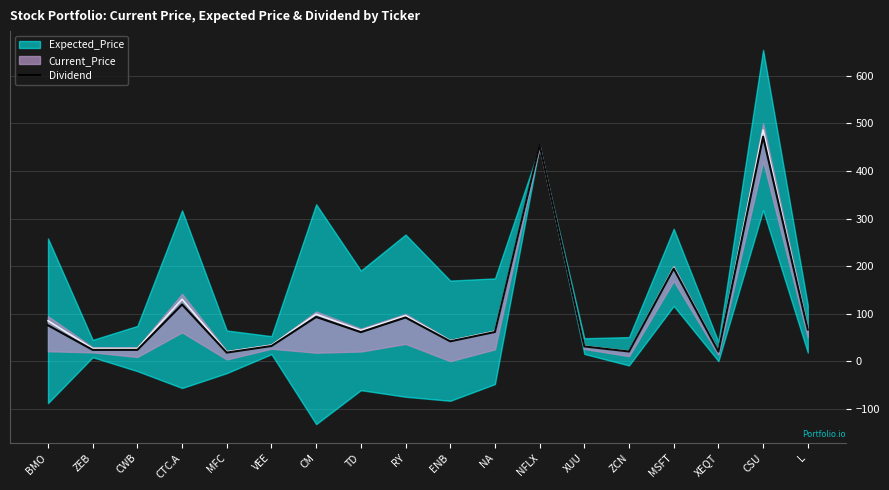

What position from the right is CTC.A?

15